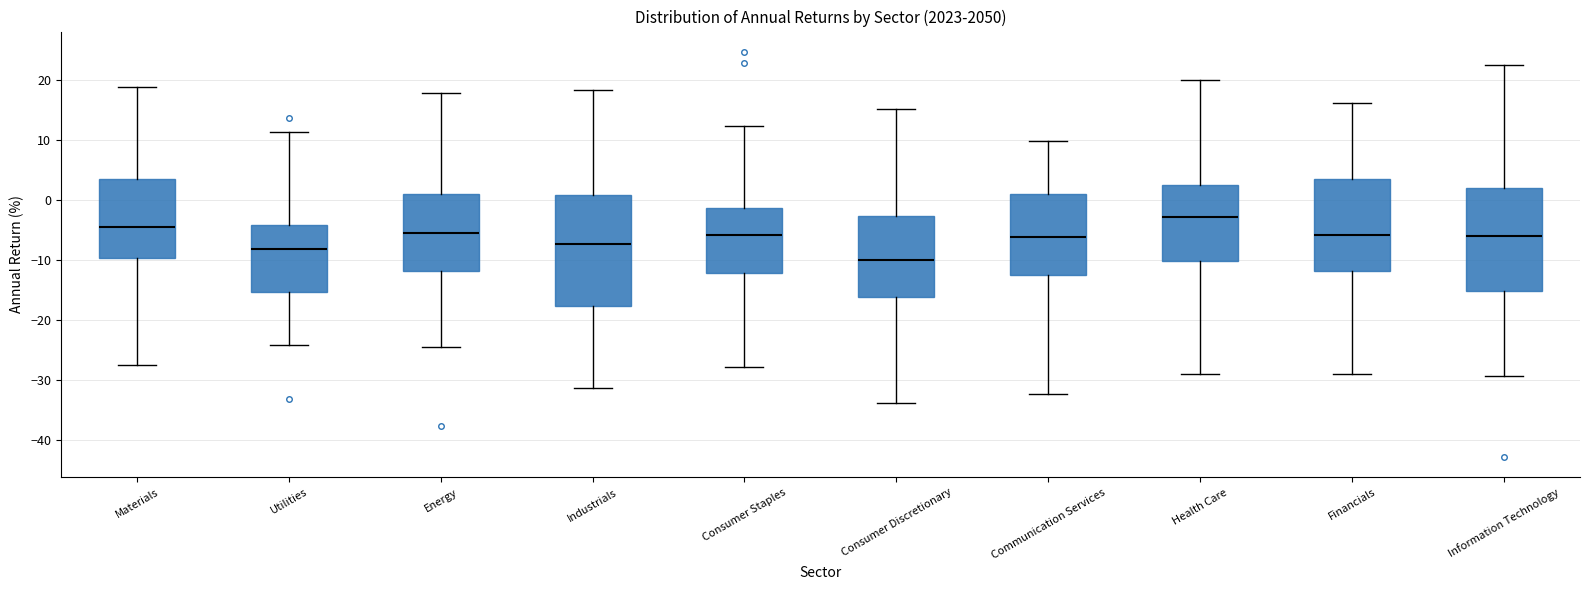

Where does the lower whisker of the box for Utilities end on the y-axis? The values are not printed on the chart, so give them approximately, as read against the axis.

-24